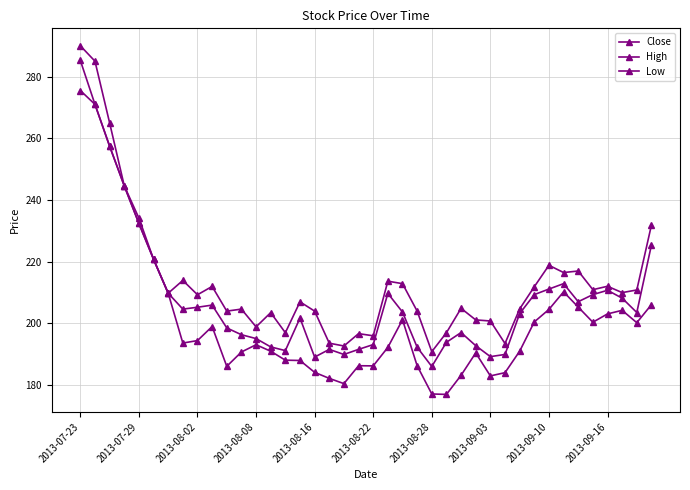

Rank the series by their average value, from lowest to highest.

Low, Close, High